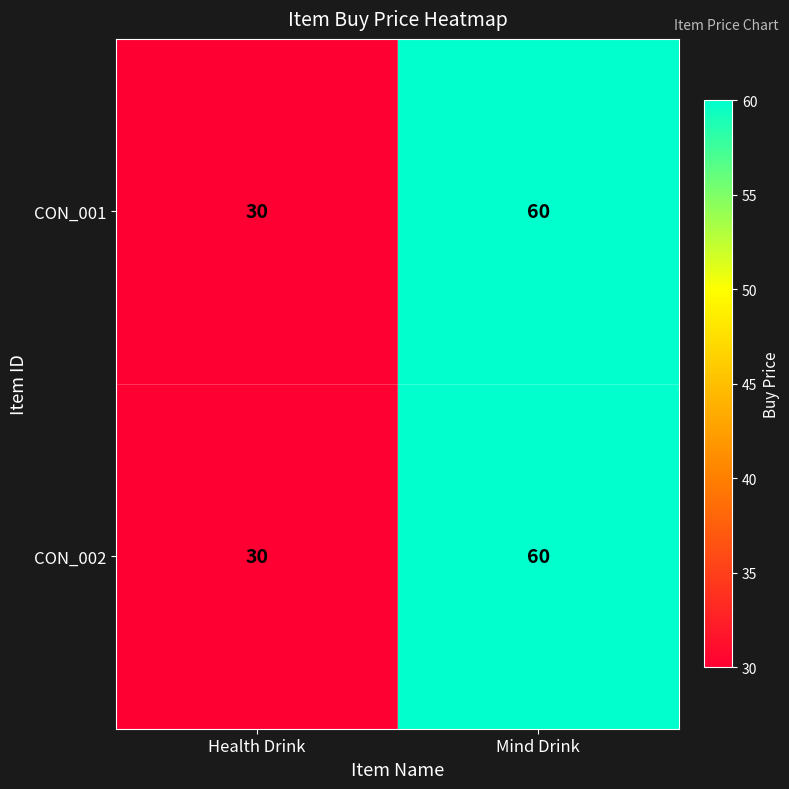

Rank the categories by CON_002 value from highest to lowest.

Mind Drink, Health Drink